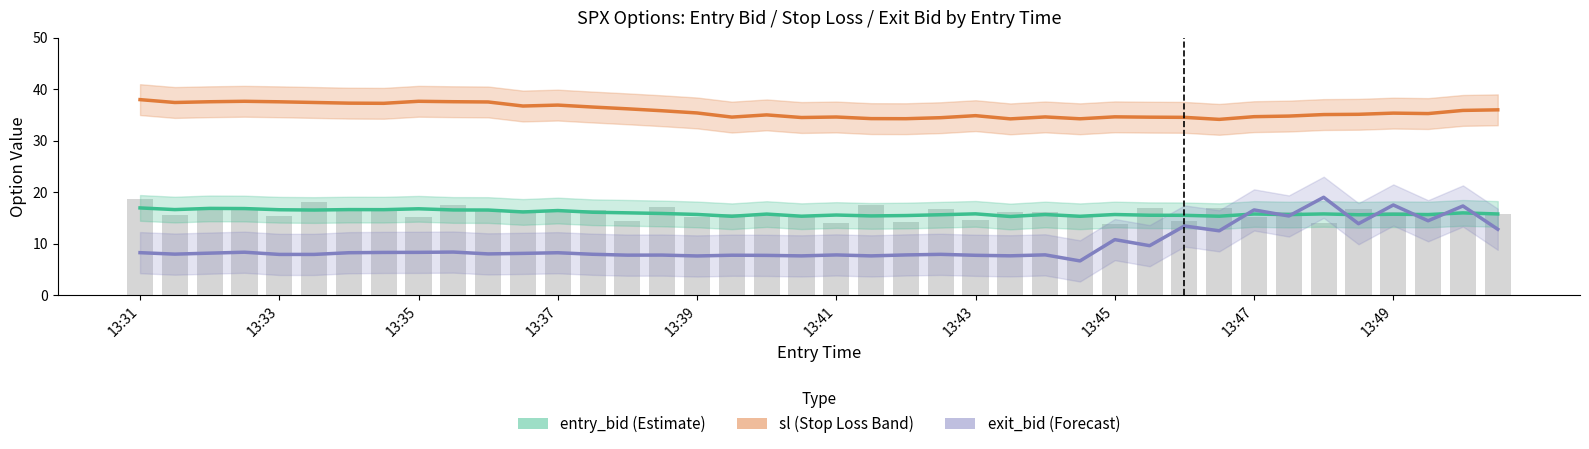

At 13:33, list the series in order from smallest to largest.

exit_bid (Forecast), entry_bid (Estimate), sl (Stop Loss Band)